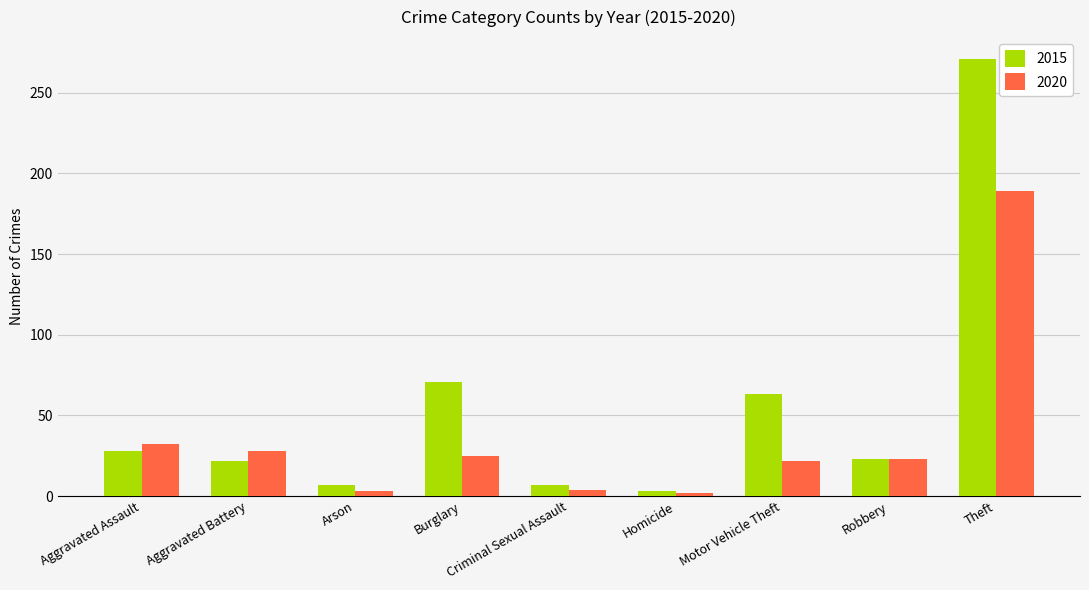

Are the bars horizontal?

No